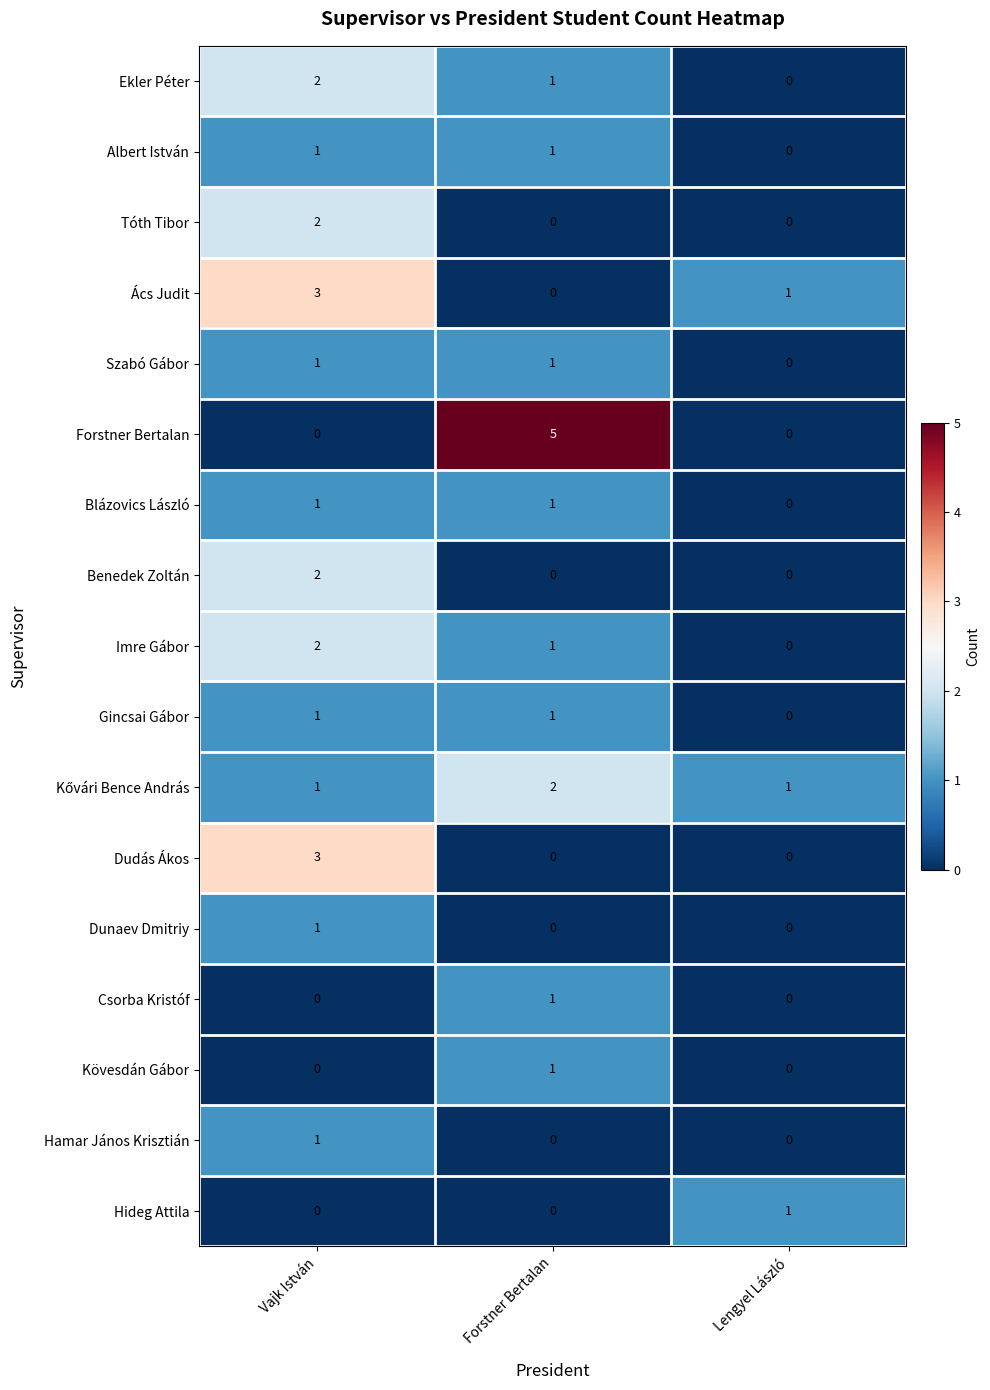

Which series has the largest total across all categories?

Forstner Bertalan